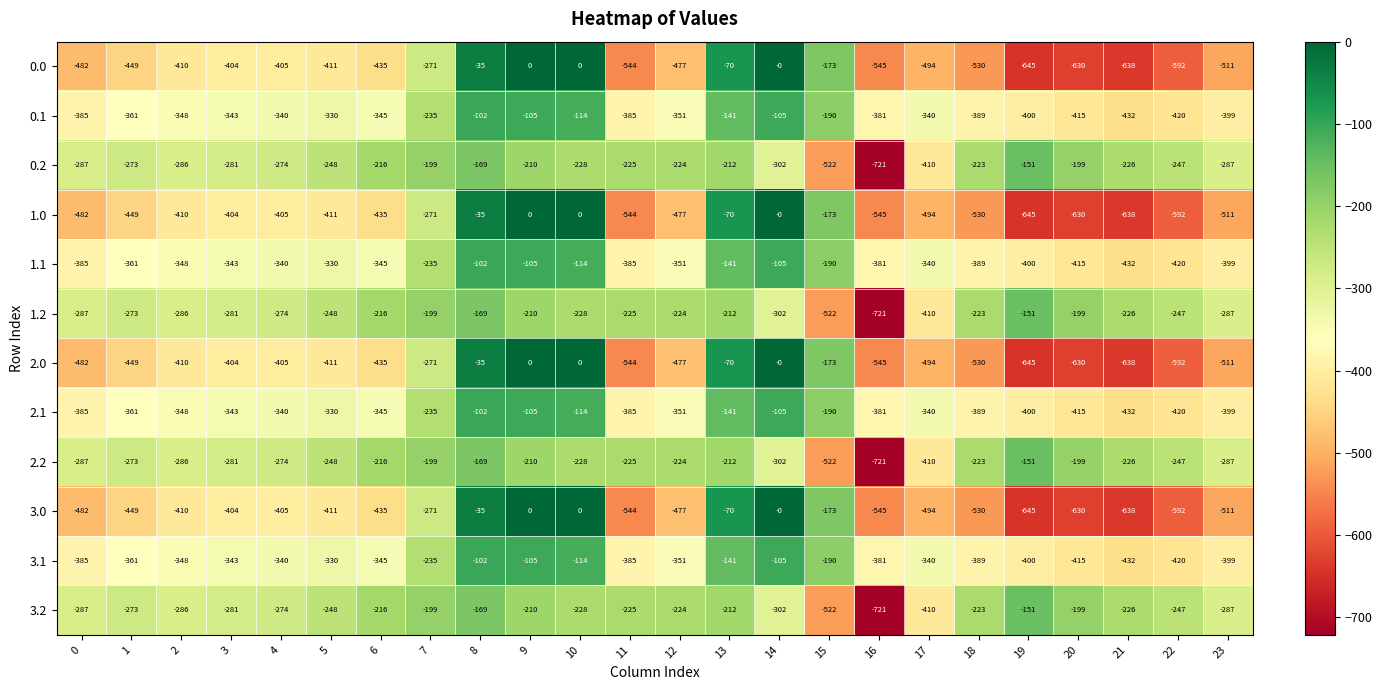

Where is 3.0 nearest to the value -322?

7